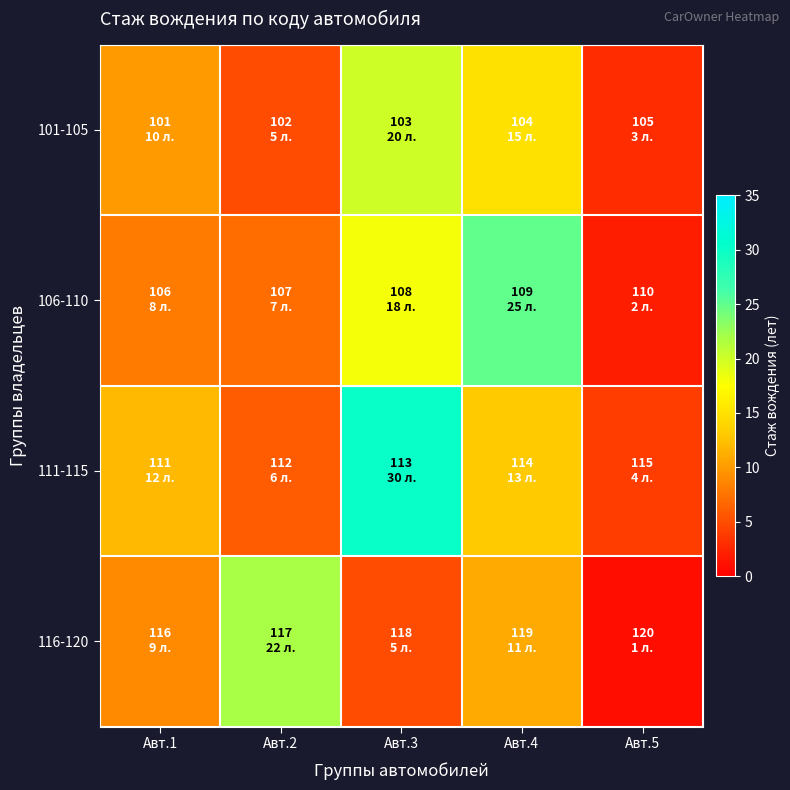

At which category is the sum across all series the highest?

Авт.3